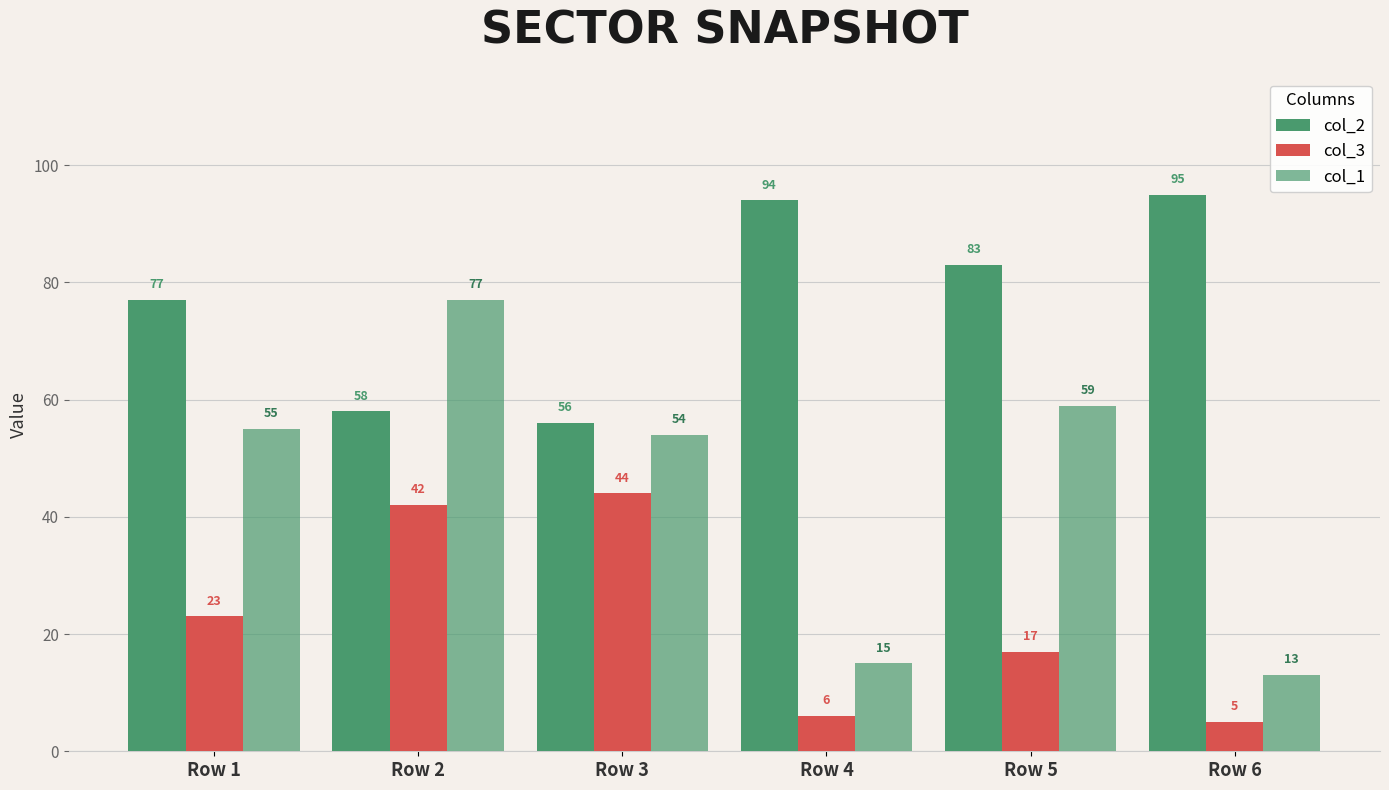

Which series has the widest spread of values?

col_1